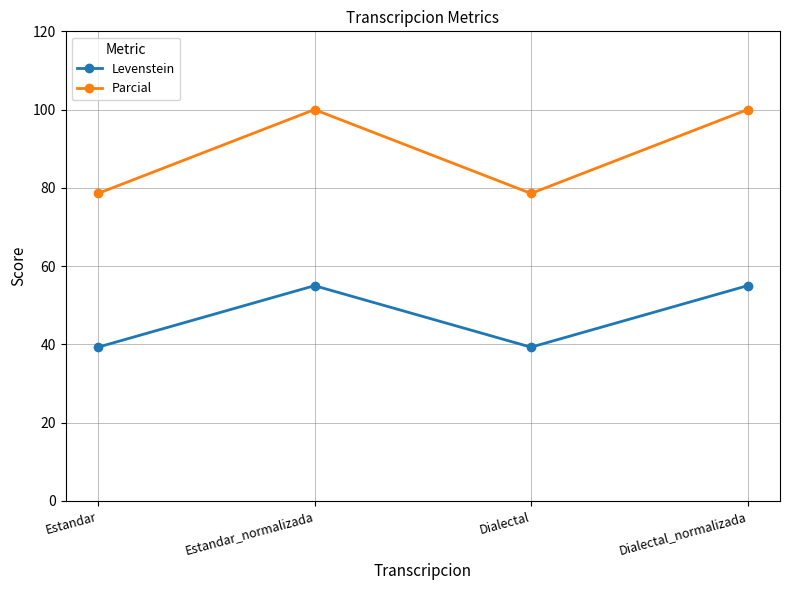

How many distinct data groups are displayed?

2